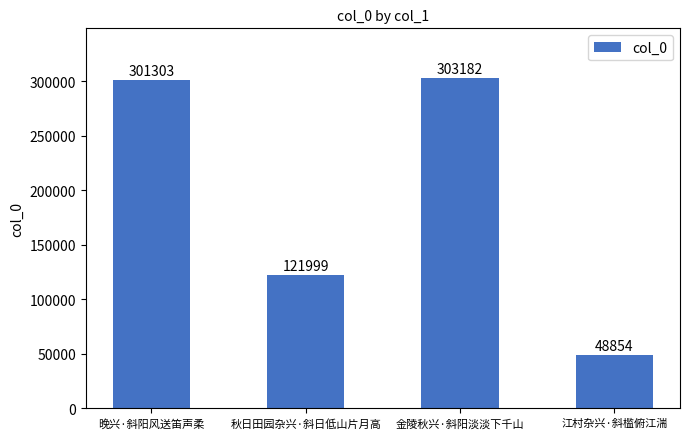

At which category does the chart reach its peak across all series?

金陵秋兴·斜阳淡淡下千山